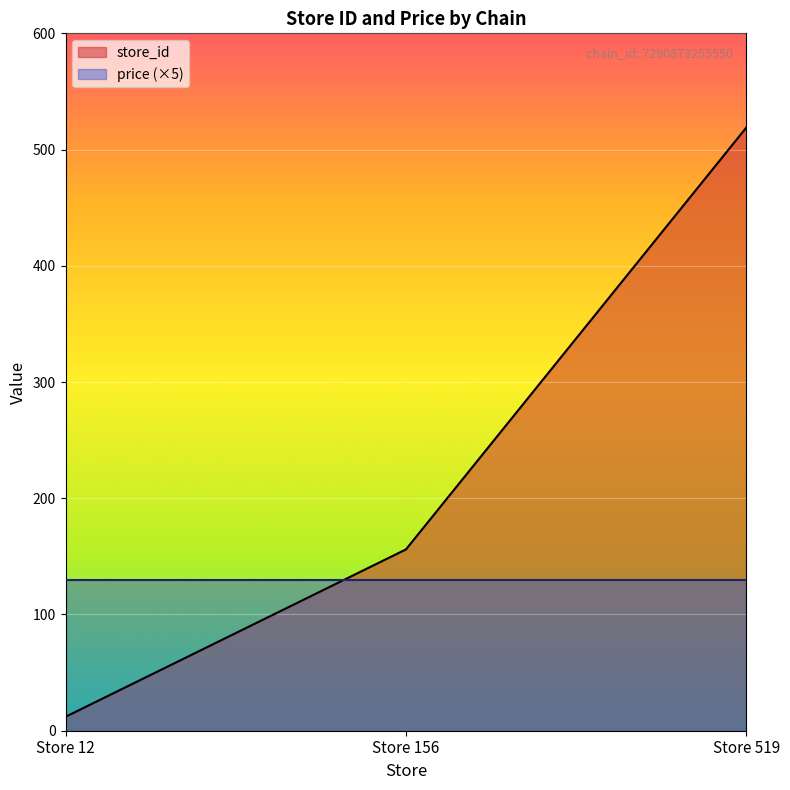

What is the greatest value displayed?

519.0